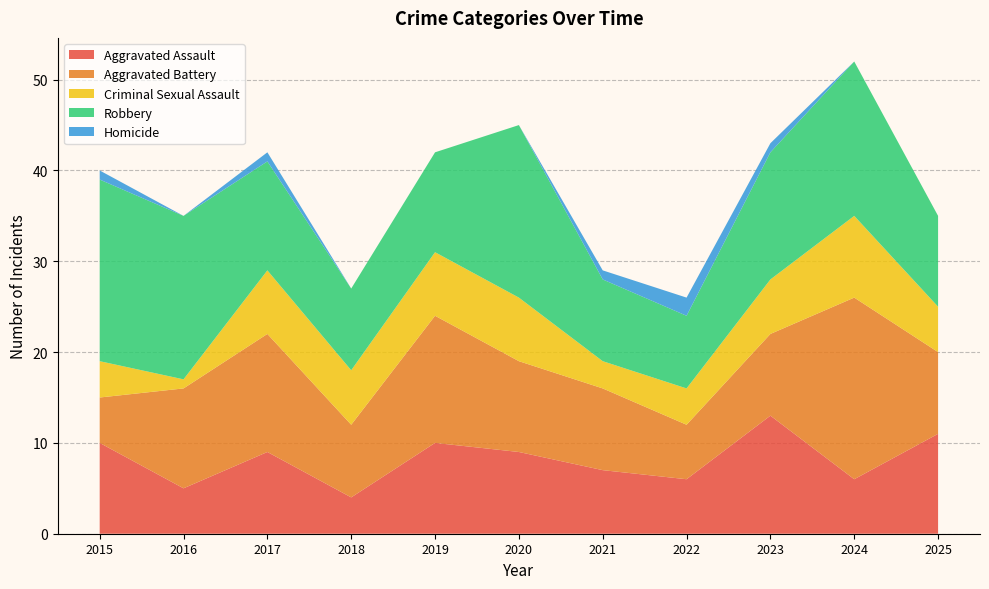

Reading right to left, list all the values displayed in this chart.

Aggravated Assault: 11	6	13	6	7	9	10	4	9	5	10
Aggravated Battery: 9	20	9	6	9	10	14	8	13	11	5
Criminal Sexual Assault: 5	9	6	4	3	7	7	6	7	1	4
Robbery: 10	17	14	8	9	19	11	9	12	18	20
Homicide: 0	0	1	2	1	0	0	0	1	0	1